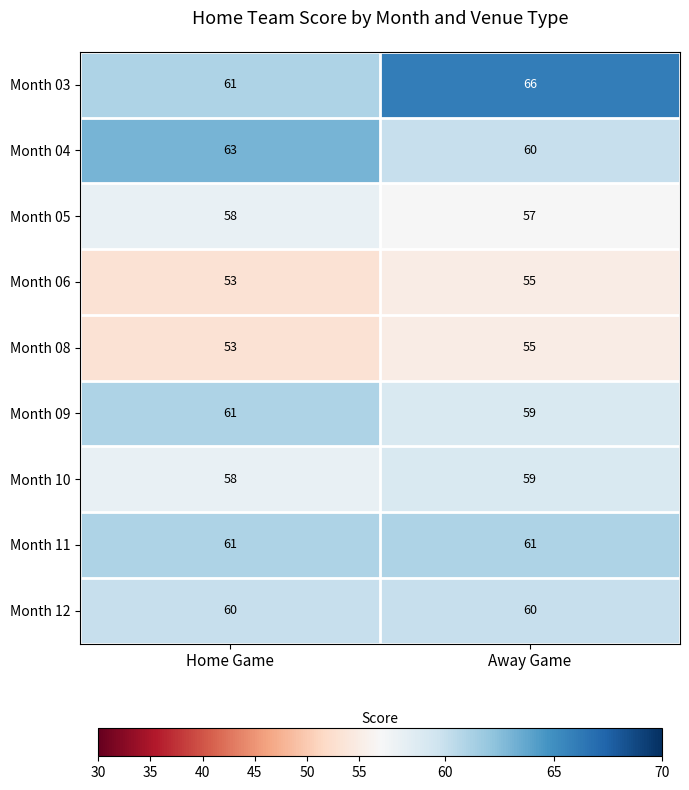

The value of Month 06 at Home Game is 76. True or false?

False